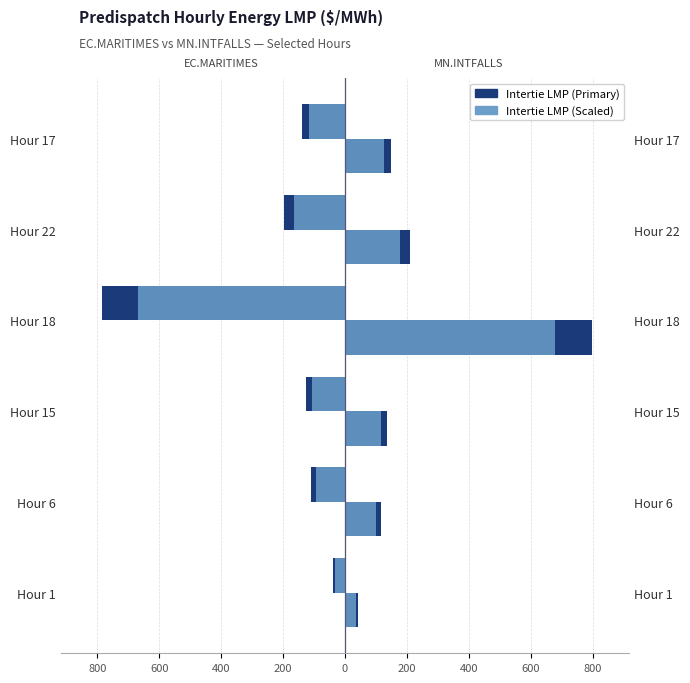

What is the maximum value for EC.MARITIMES_NYSI (2nd)?

-32.1